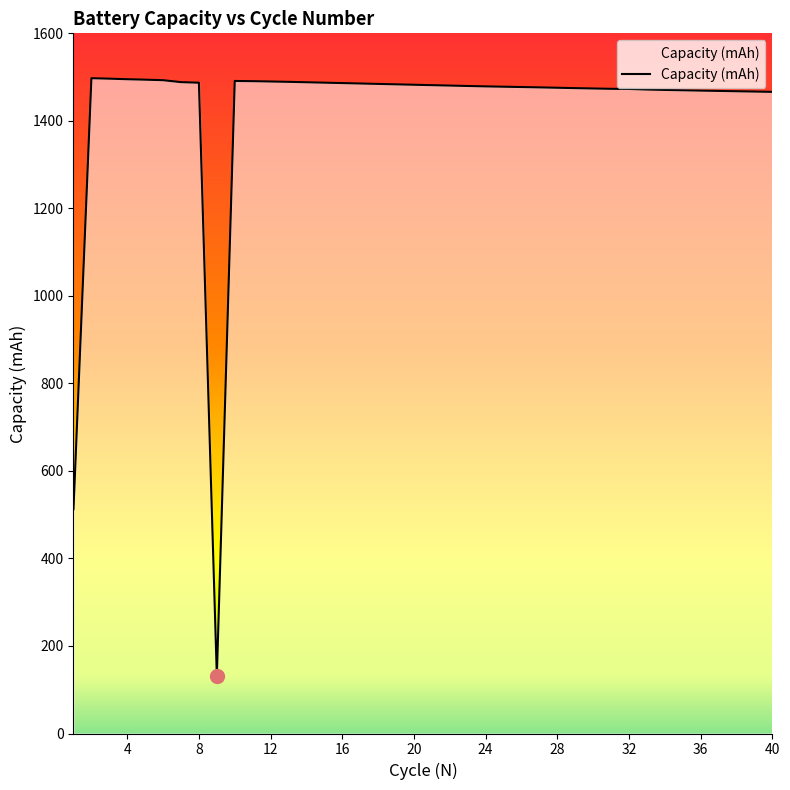

What is the smallest value displayed?

131.1